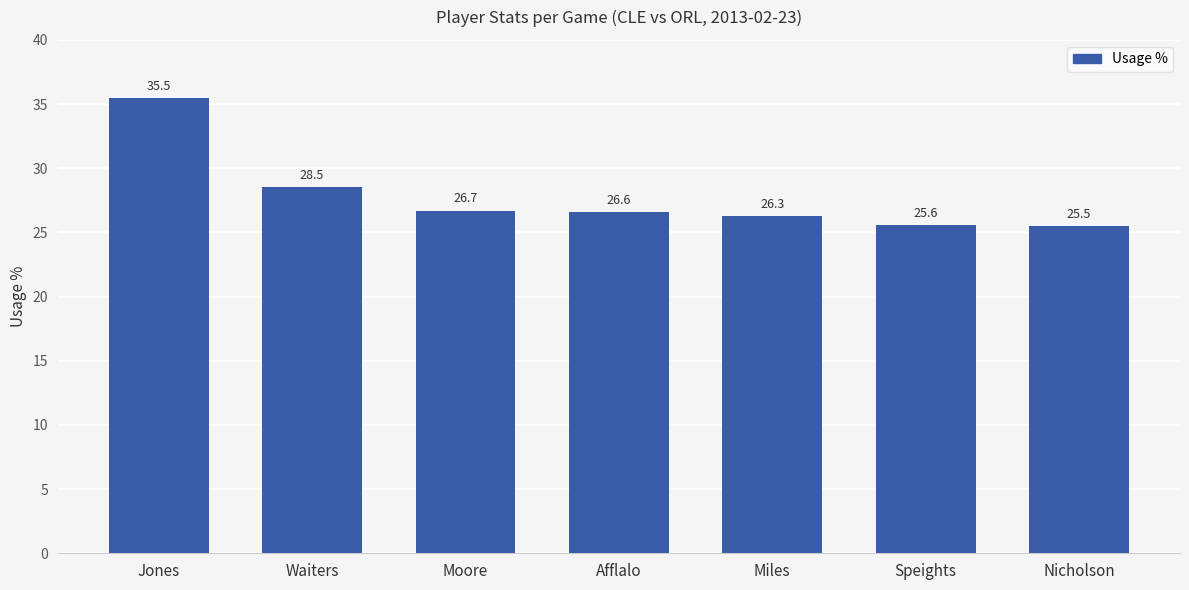

What is the value of the 3rd bar from the left?

26.7